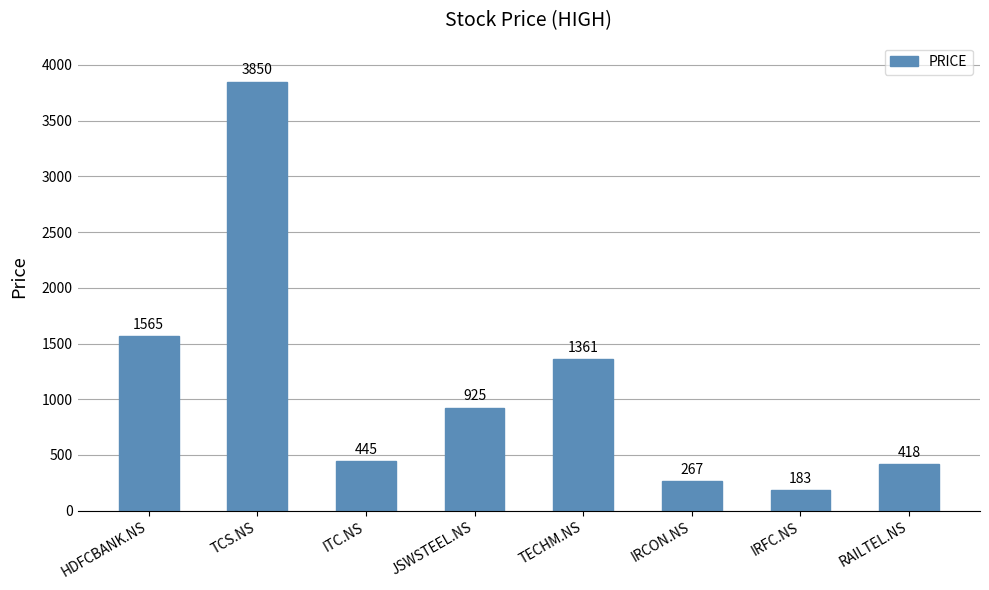

What is the approximate value at TECHM.NS, to the nearest 50?

1350